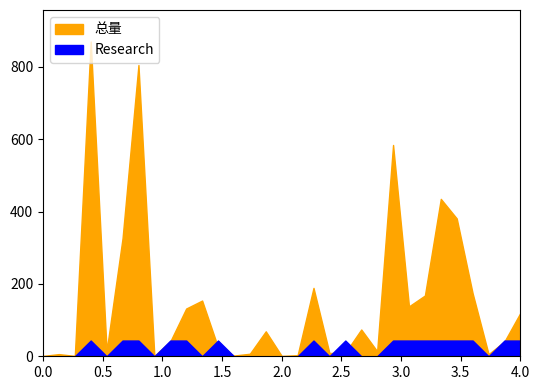

Which series changed the most between GraviSuite and Warp-Theory?

总量